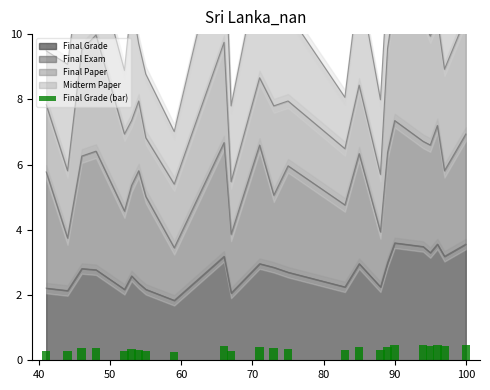

Reading right to left, what are all the values shown in this chart?

0.5	0.4	0.5	0.4	0.5	0.5	0.4	0.3	0.4	0.3	0.4	0.4	0.4	0.3	0.4	0.2	0.3	0.3	0.3	0.3	0.4	0.4	0.3	0.3